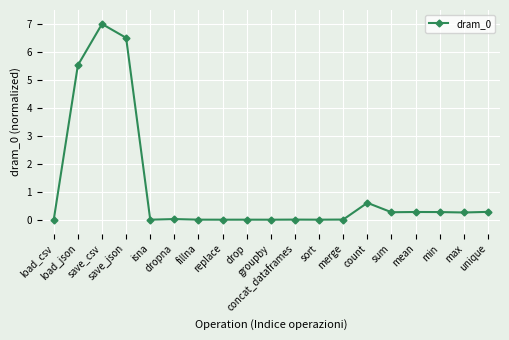

What is the value of the 19th point from the left?

0.3